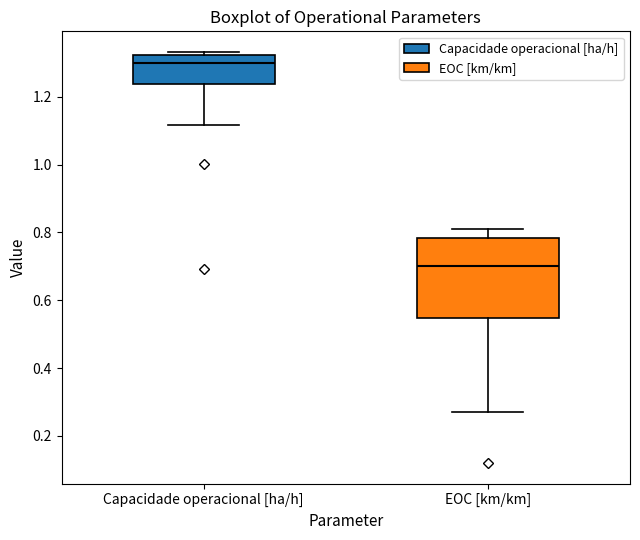

Which box has the lowest median line?

EOC [km/km]